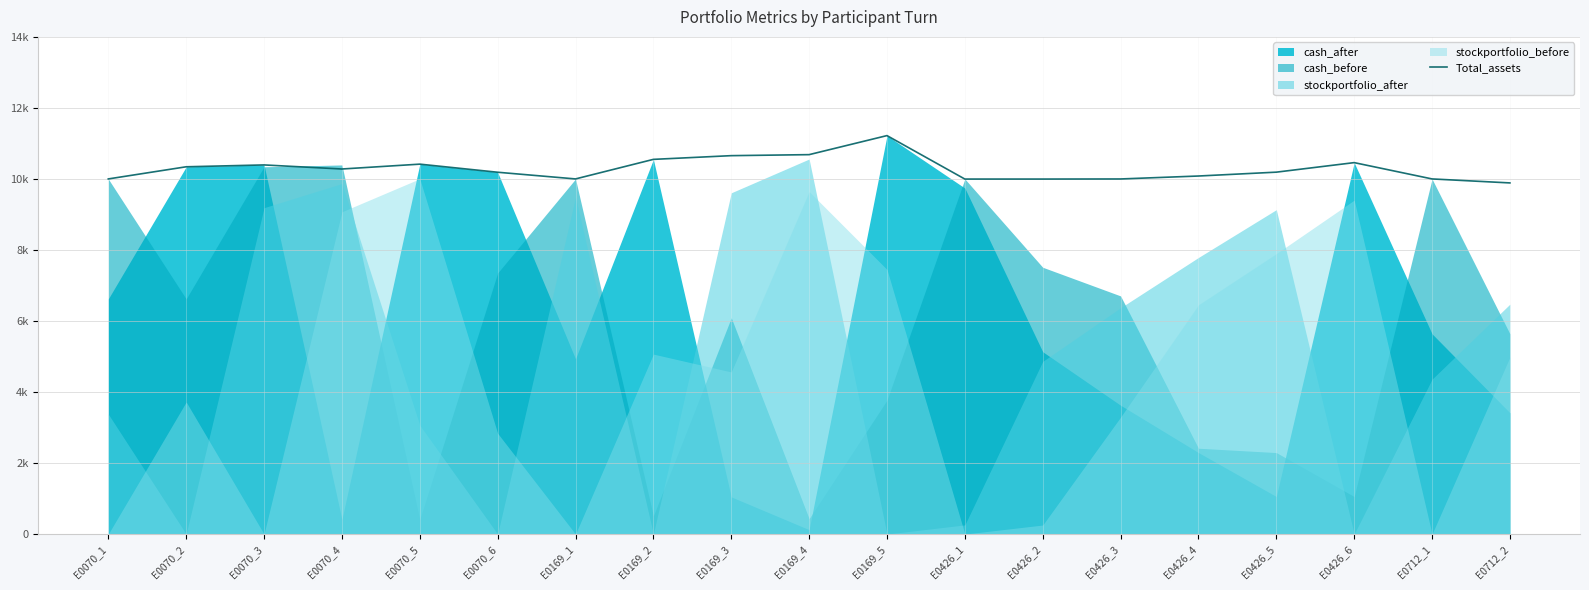

What is the label of the 14th point from the right?

E0070_6